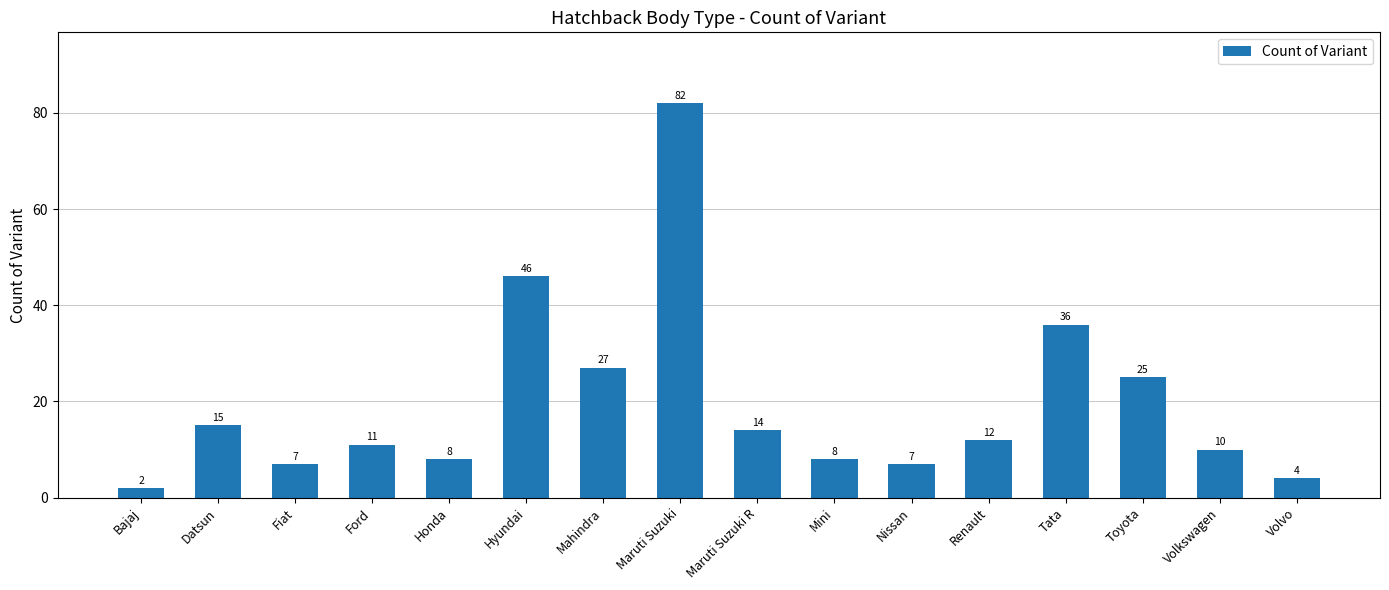

What is the difference between the values at Mahindra and Maruti Suzuki?

55